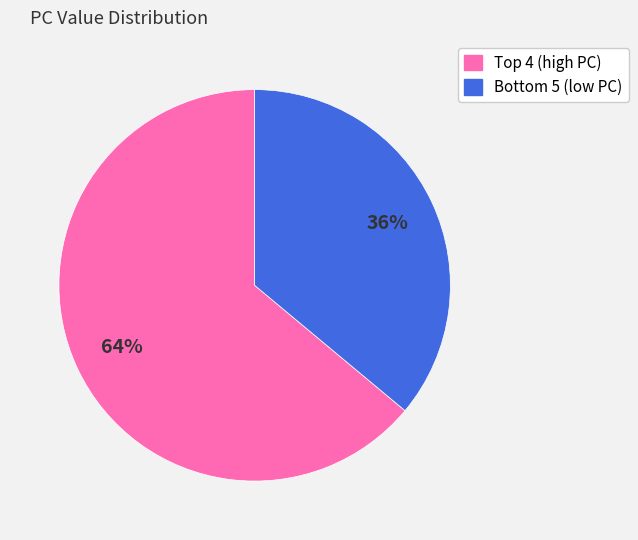

To the nearest percent, what is the average slice percentage?

50%